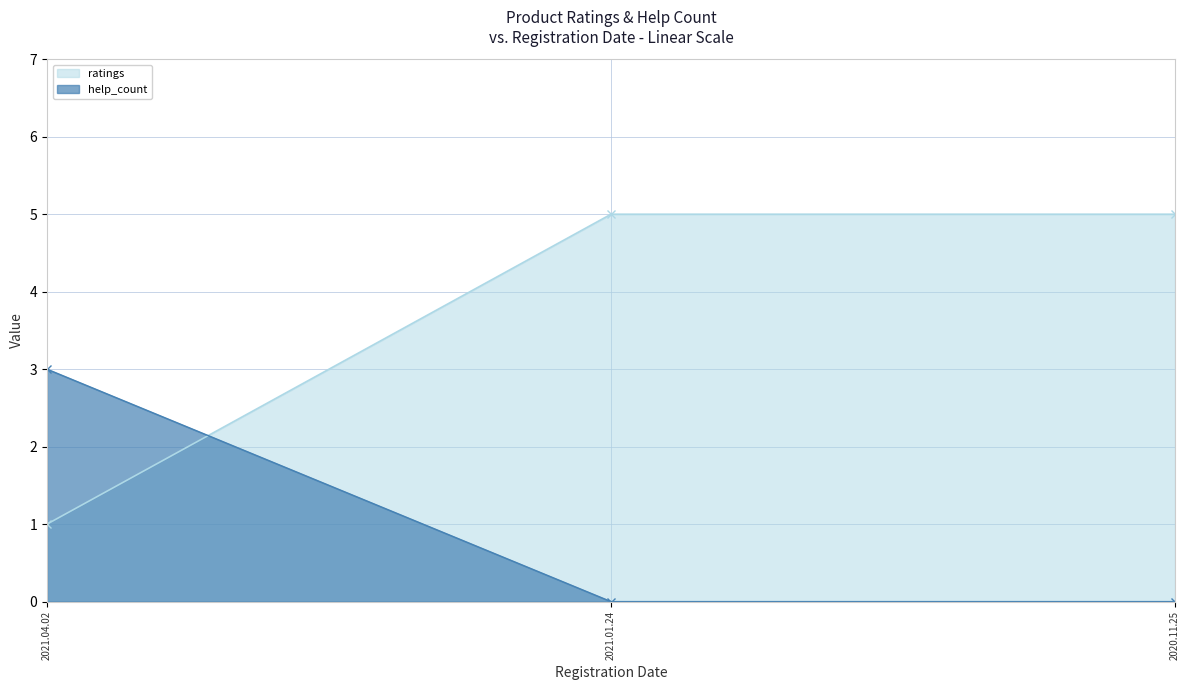

What is the label of the 1st point from the right?

2020.11.25